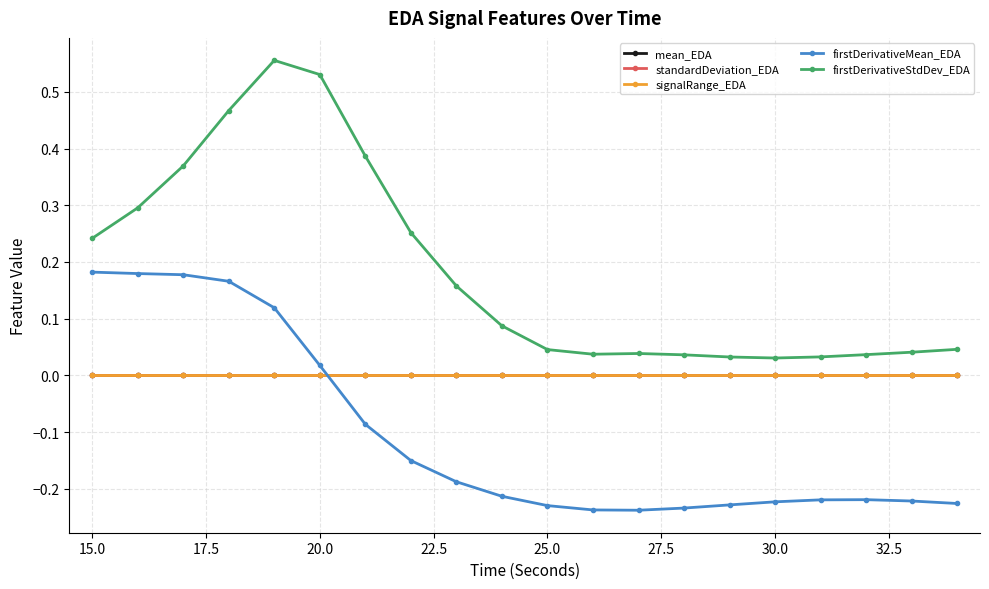

After their last crossing, which series has the higher values: standardDeviation_EDA or firstDerivativeMean_EDA?

standardDeviation_EDA